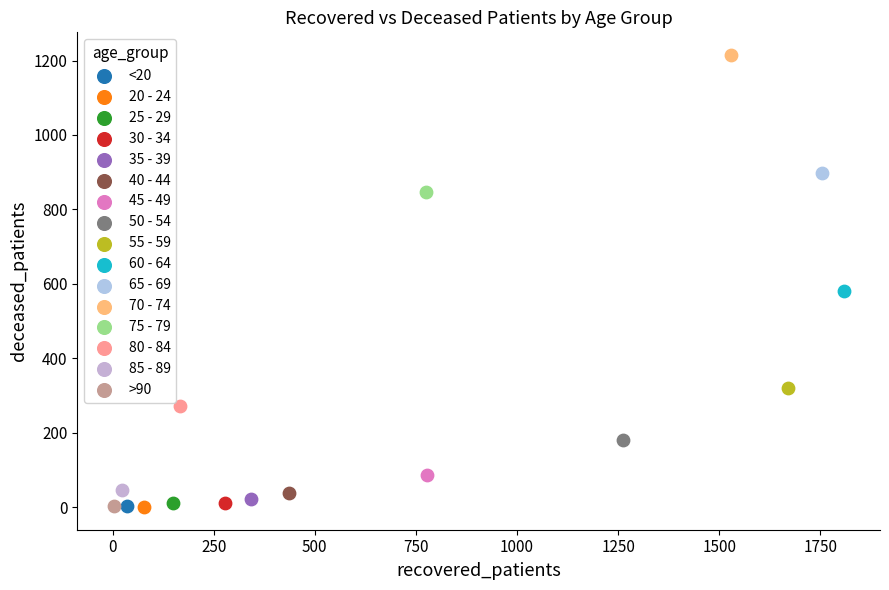

Which series contains the highest Y value?

70 - 74